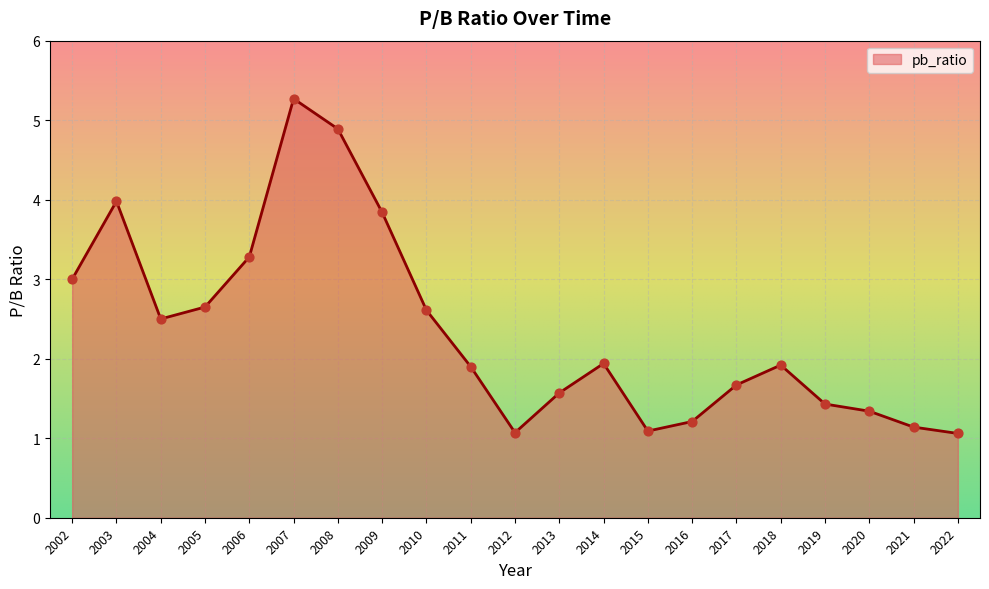

Between 2009 and 2016, which is larger?

2009